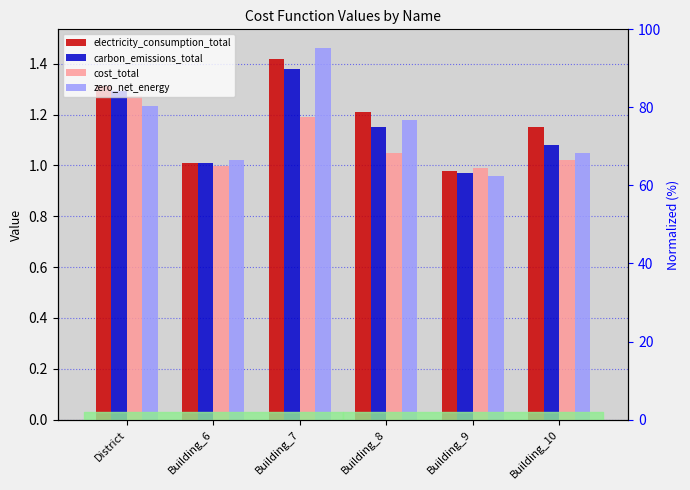

Reading right to left, what are all the values shown in this chart?

electricity_consumption_total: 1.1	1.0	1.2	1.4	1.0	1.3
carbon_emissions_total: 1.1	1.0	1.1	1.4	1.0	1.3
cost_total: 1.0	1.0	1.1	1.2	1.0	1.3
zero_net_energy: 1.1	1.0	1.2	1.5	1.0	1.2